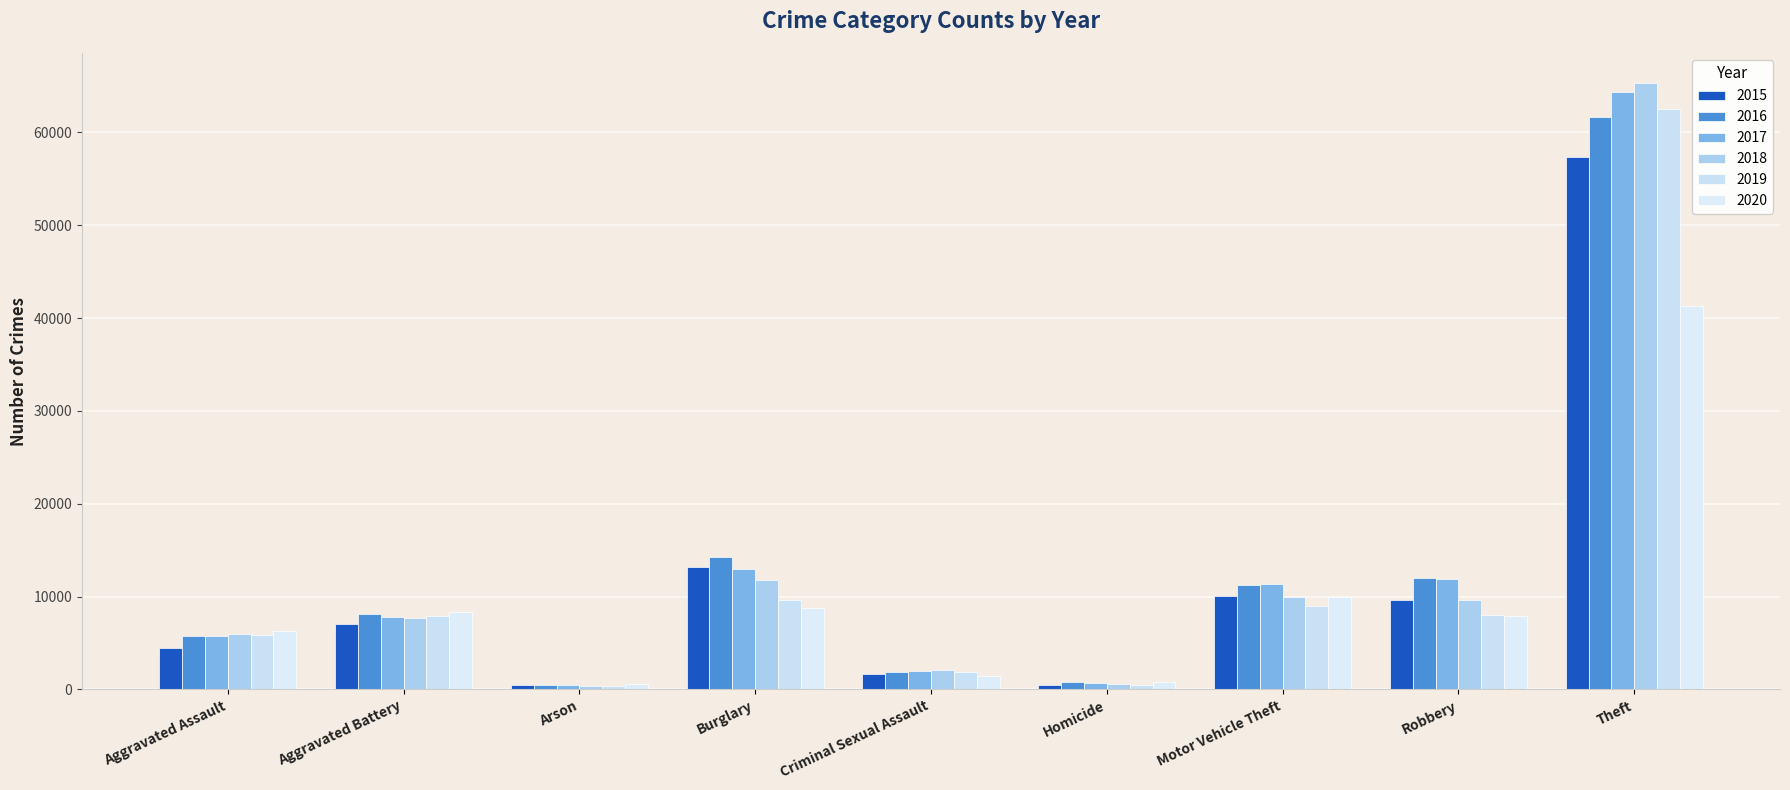

Count the number of data series in this chart.

6